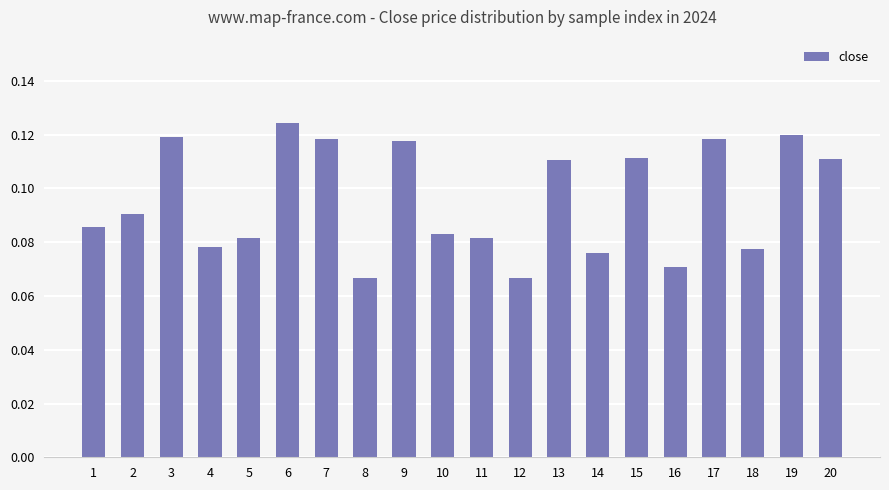

Count the values in the range 0 to 1.

20